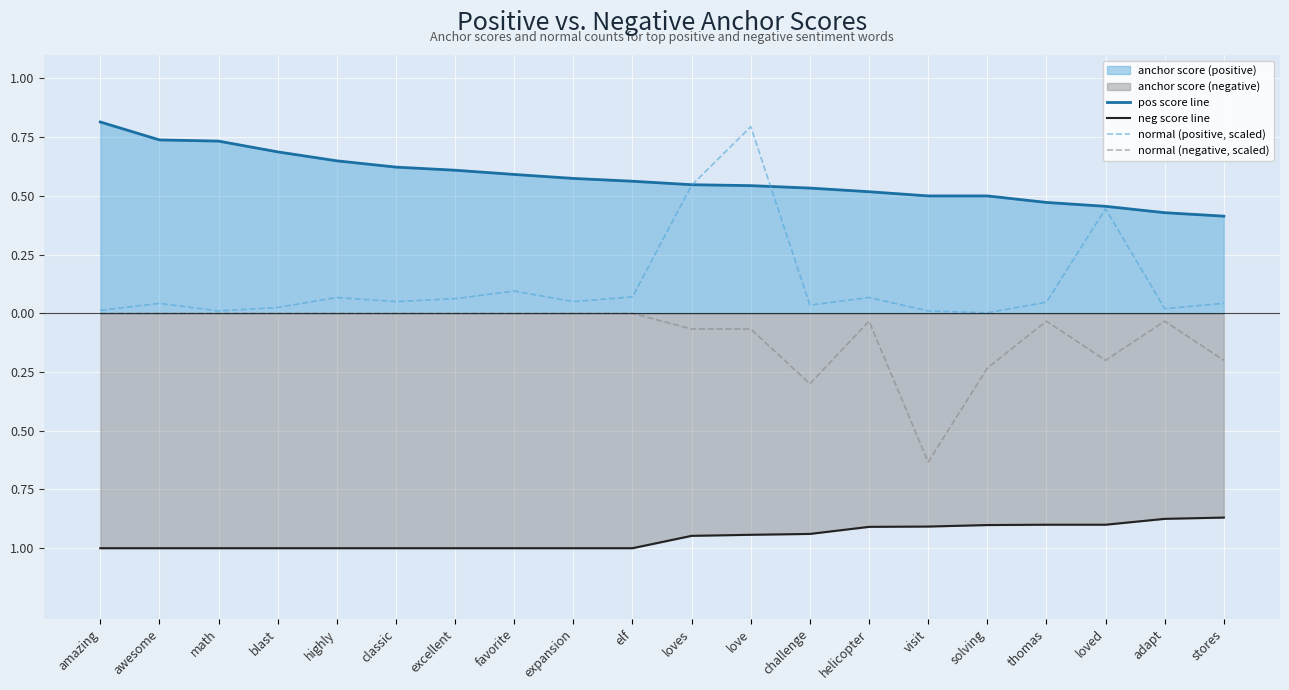

Which series has the widest spread of values?

normal (positive, scaled)